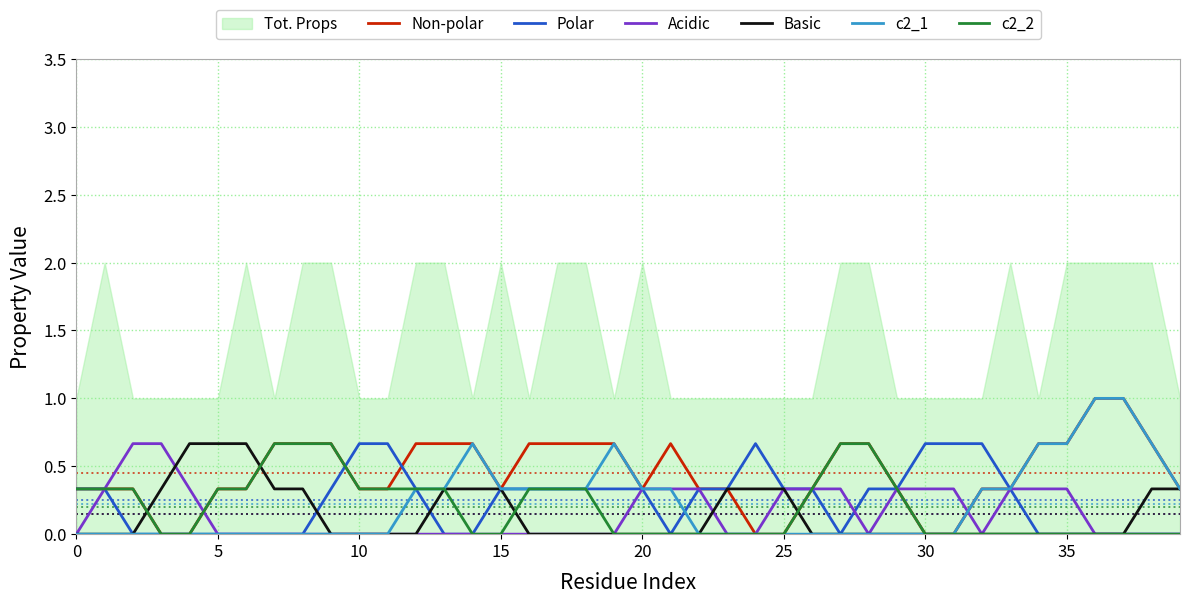

How many values in Basic are above zero?

14